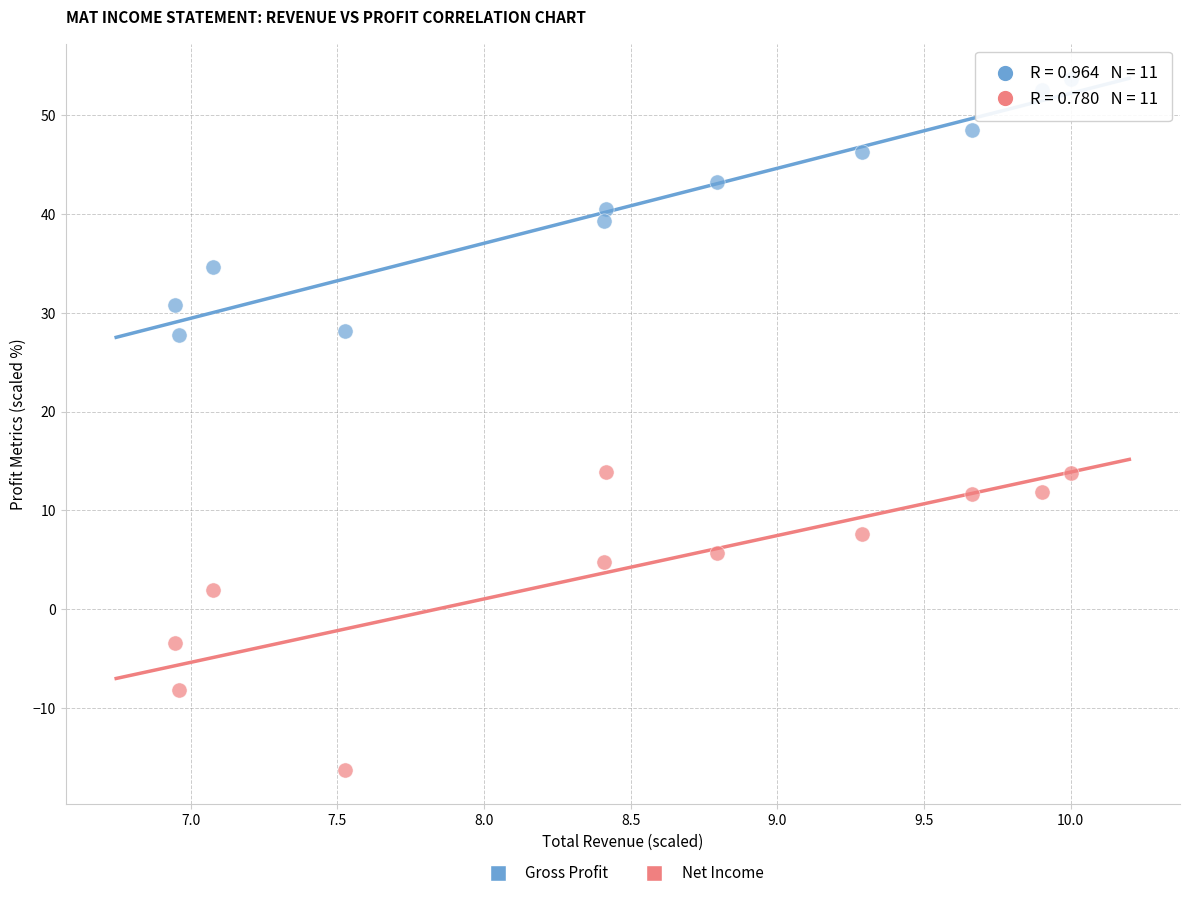

Across all data points, what is the range of X values (max minus min)?

3.1